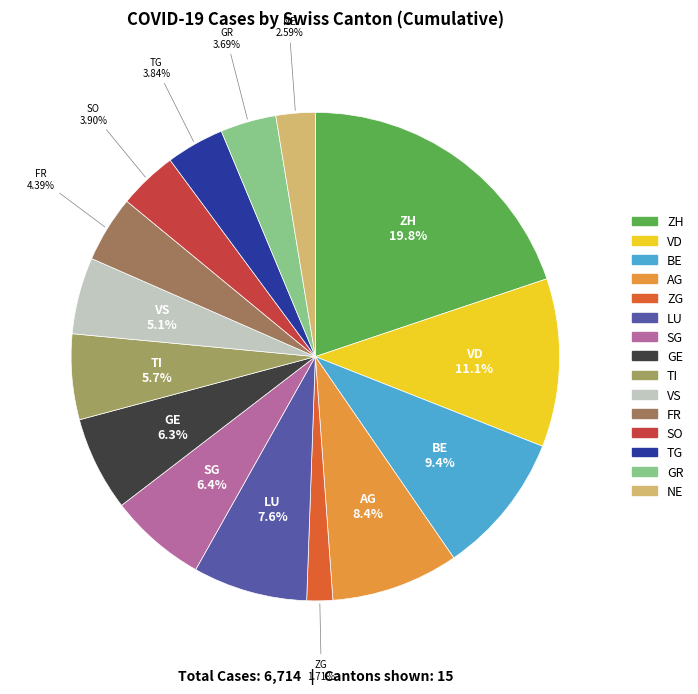

Which slice is the smallest?

ZG